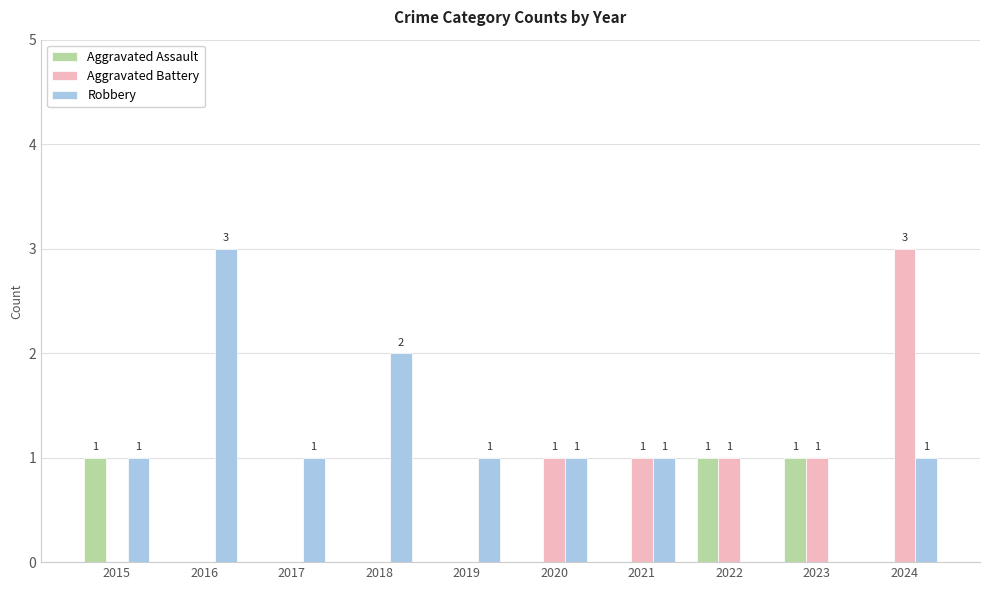

The Aggravated Assault series shows 1 at 2017. True or false?

False